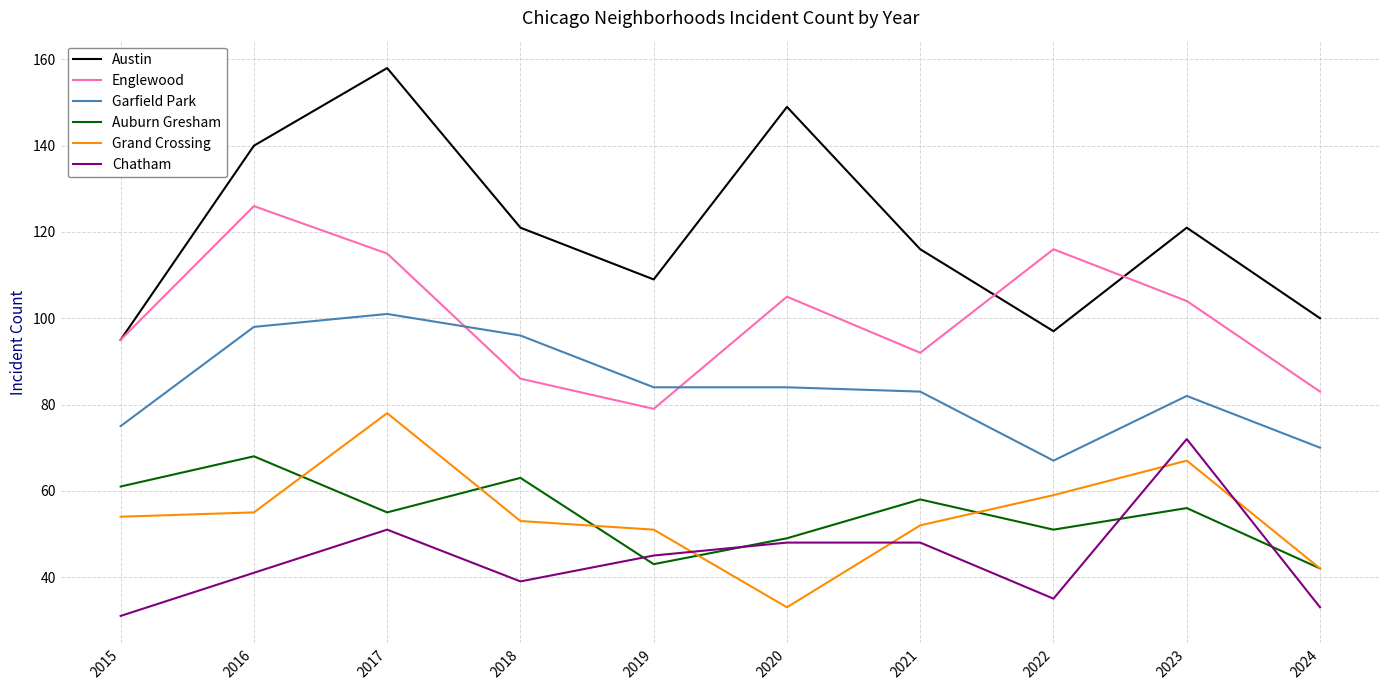

What is the difference between the maximum and minimum values in the Austin series?

63